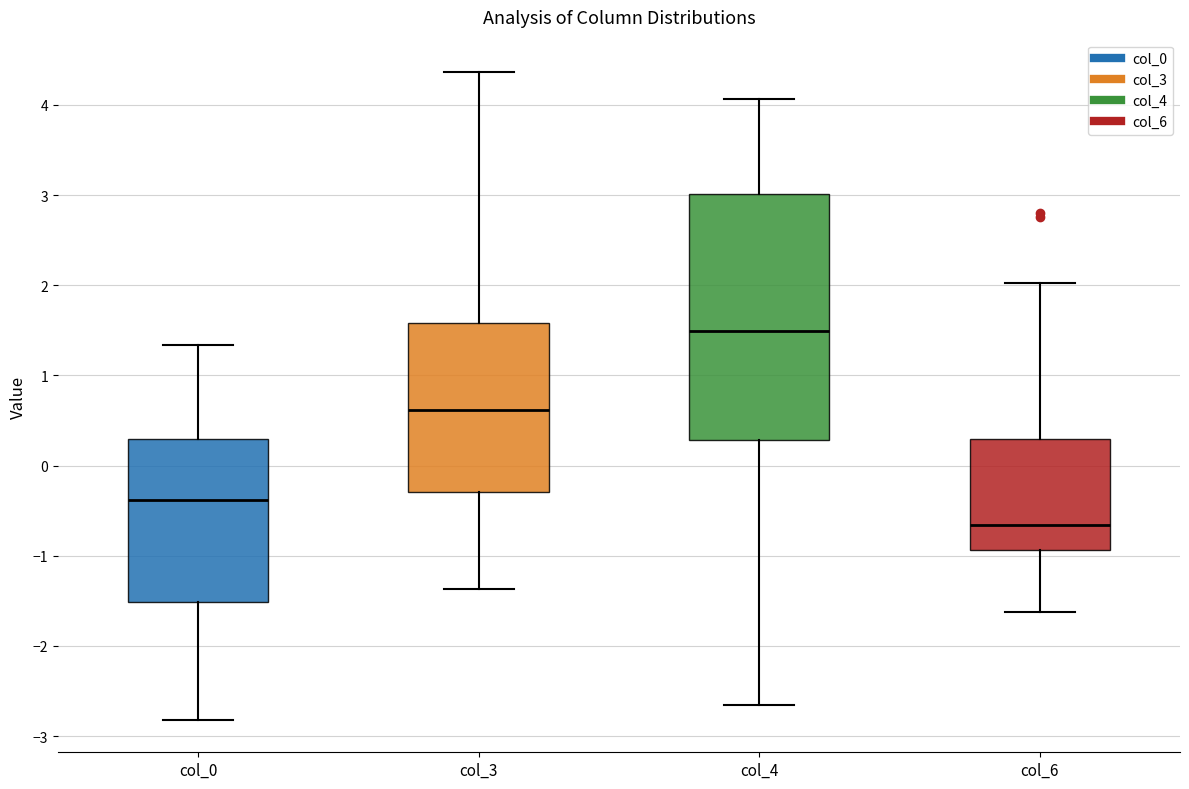

Reading left to right, transcribe this box plot: for each box, give where its median line is, the range the box spans, and where its two whiskers end, as read against the y-axis. The values are not printed on the chart, so give them approximately, as read against the axis.

col_0: median -0.4, box -1.5 to 0.3, whiskers -2.8 to 1.3
col_3: median 0.6, box -0.3 to 1.6, whiskers -1.4 to 4.4
col_4: median 1.5, box 0.3 to 3.0, whiskers -2.7 to 4.1
col_6: median -0.7, box -0.9 to 0.3, whiskers -1.6 to 2.0